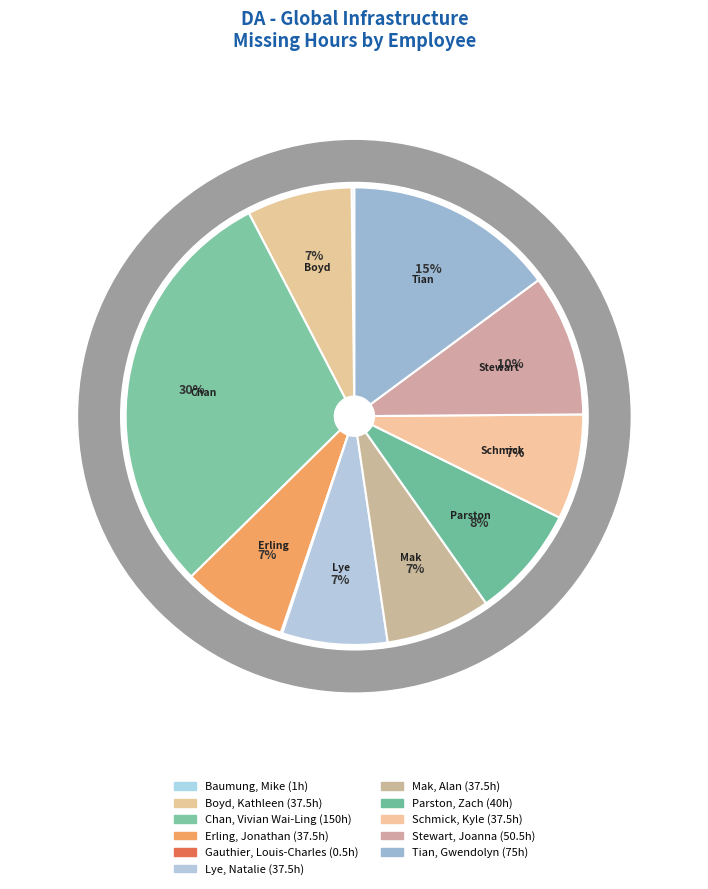

What percentage is the Schmick, Kyle slice, to the nearest percent?

7%